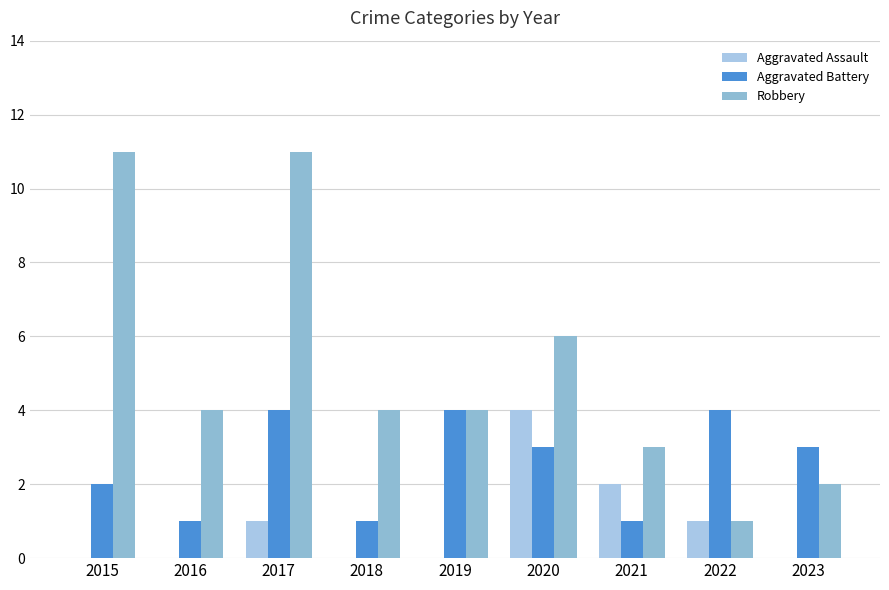

Which series has the largest total across all categories?

Robbery